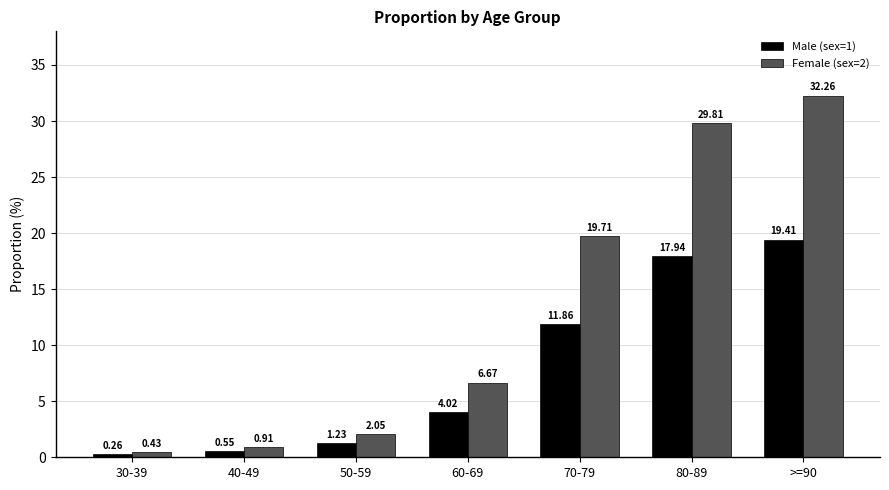

Is the value of Female (sex=2) at >=90 greater than the value of Male (sex=1) at 80-89?

Yes